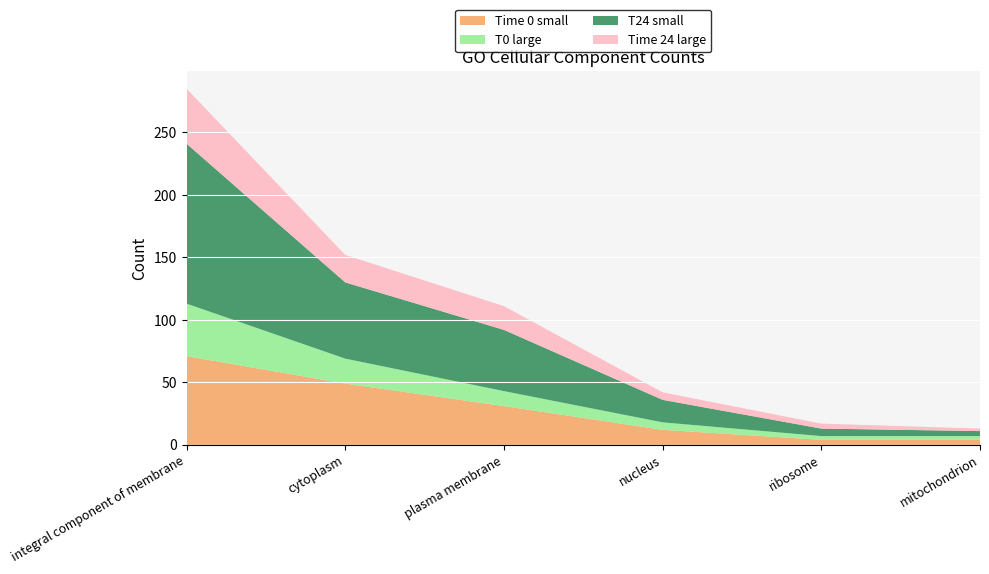

Reading left to right, what are all the values shown in this chart?

Time 0 small: 71	49	31	12	4	4
T0 large: 42	20	12	6	3	3
T24 small: 128	61	49	18	6	4
Time 24 large: 44	22	19	6	4	2